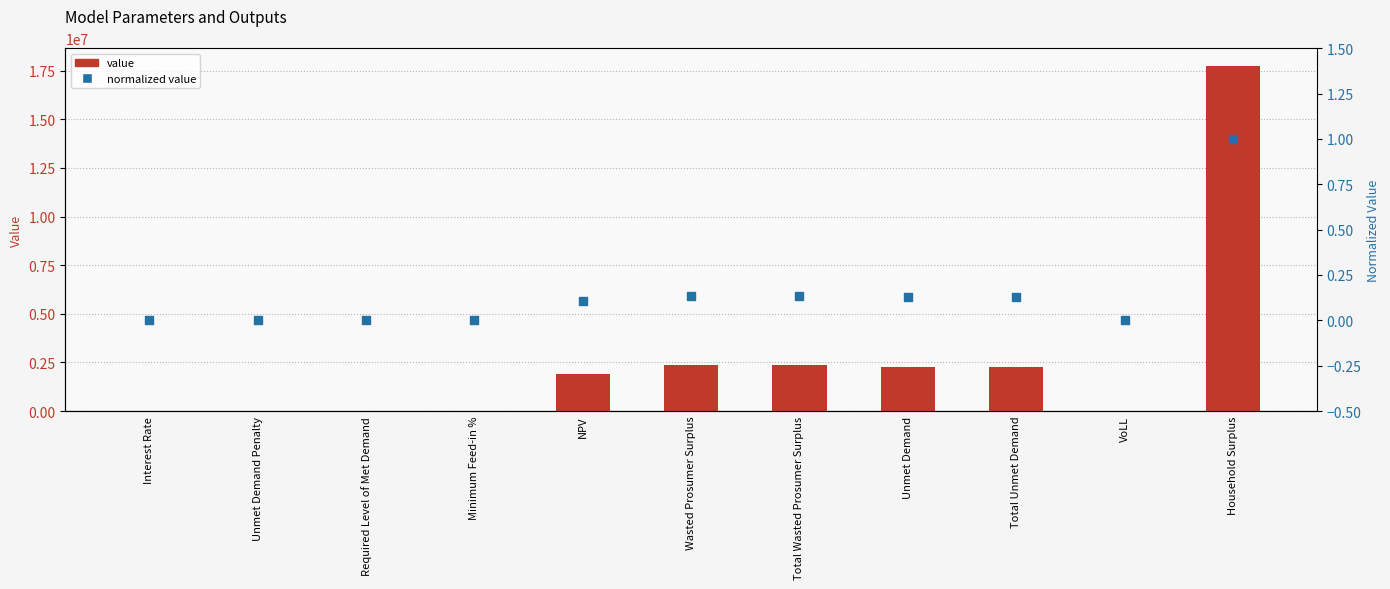

At how many categories does at least one series exceed 1993162?

5